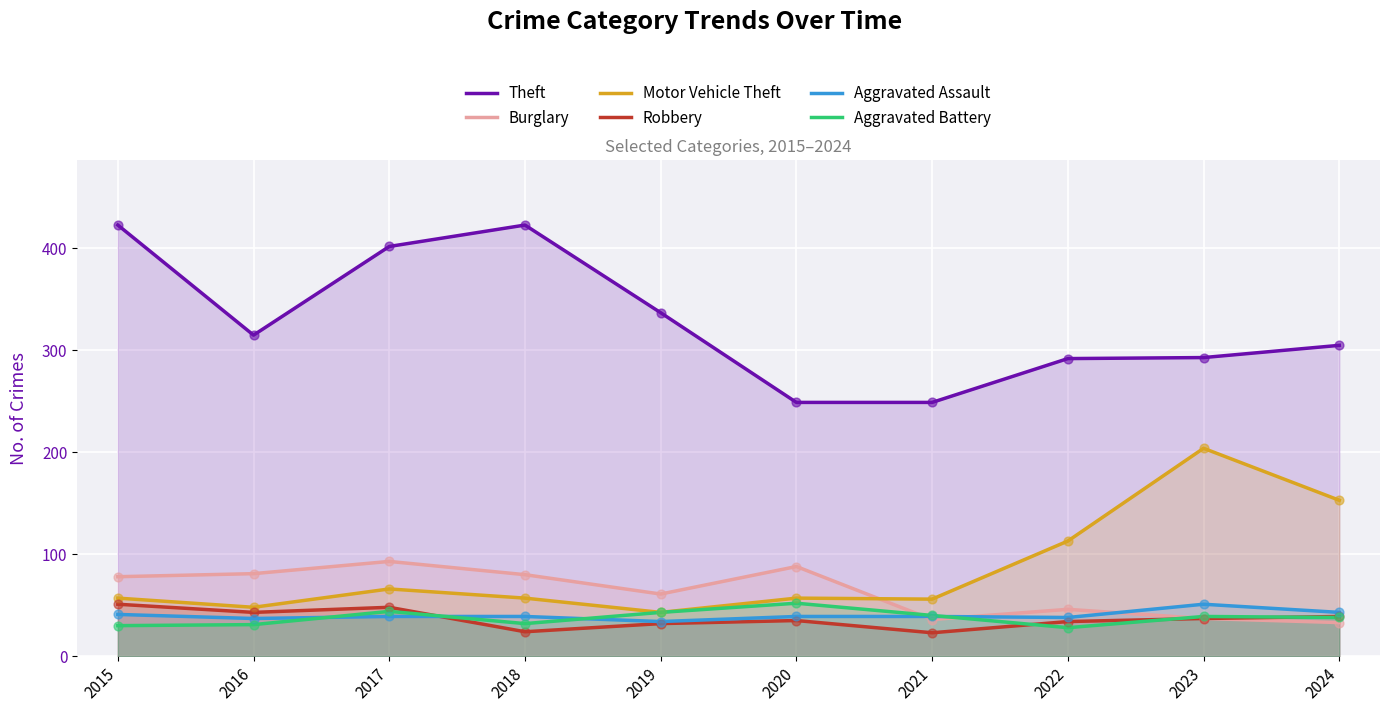

What is the total value across all series at 2024?

611